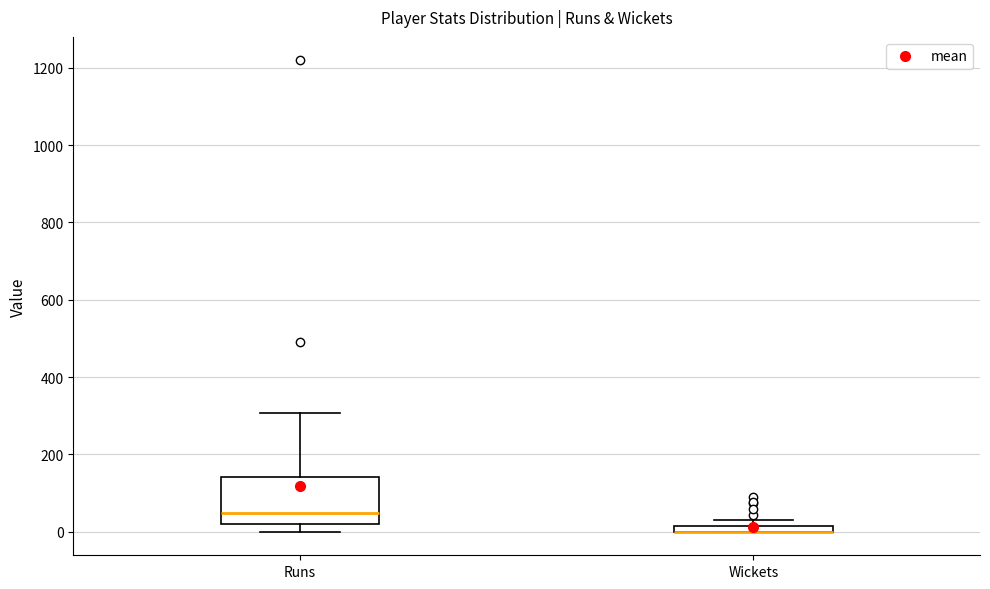

Where is the lower edge of the box for Wickets on the y-axis? The values are not printed on the chart, so give them approximately, as read against the axis.

0